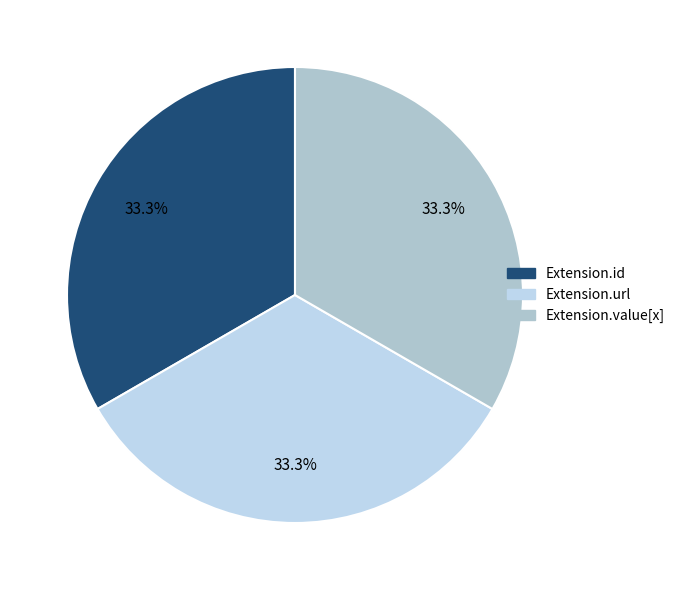

Count the number of slices in the pie.

3